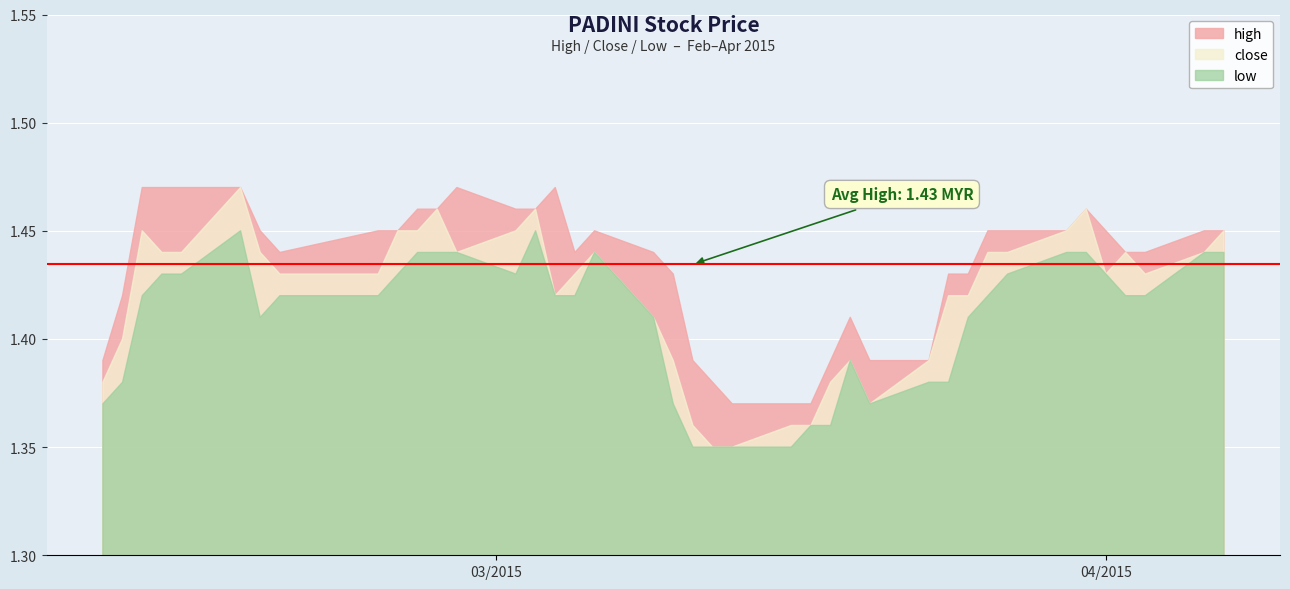

True or false: high and low intersect in this chart.

False